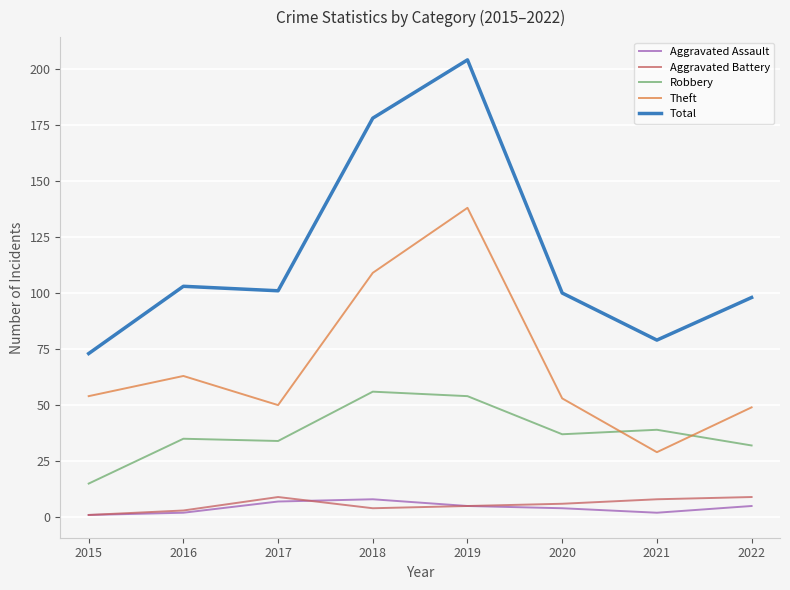

The value of Robbery at 2019 is 54. True or false?

True